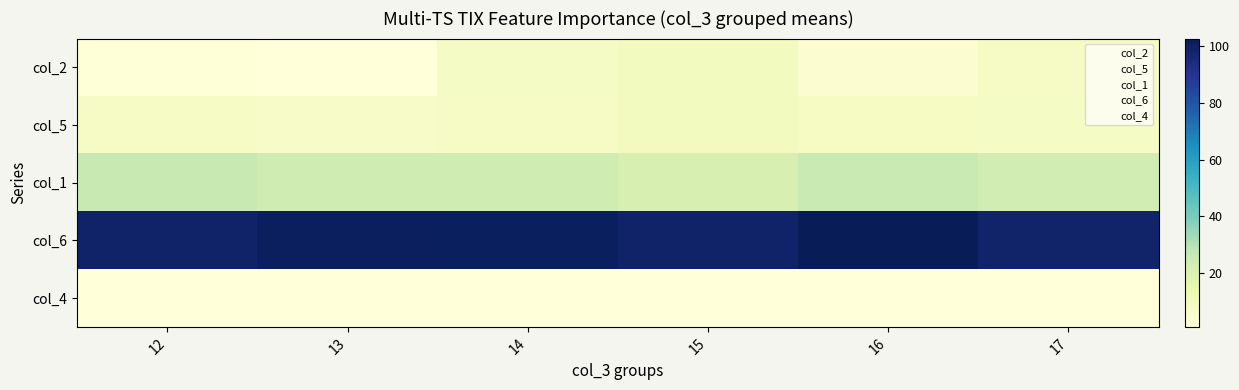

Between 14 and 17, which series saw the biggest shift?

col_6